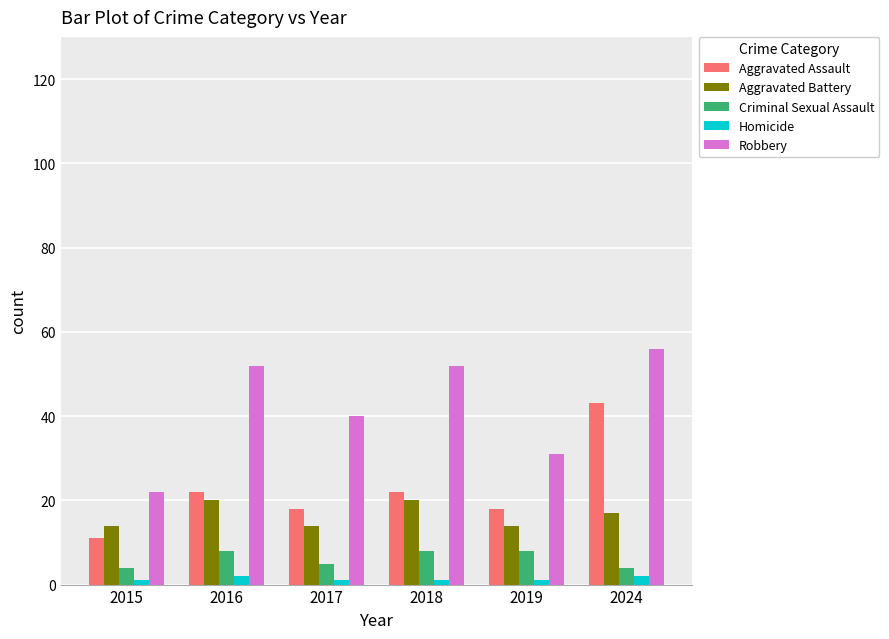

Count the Aggravated Assault values in the range 18 to 22.

4